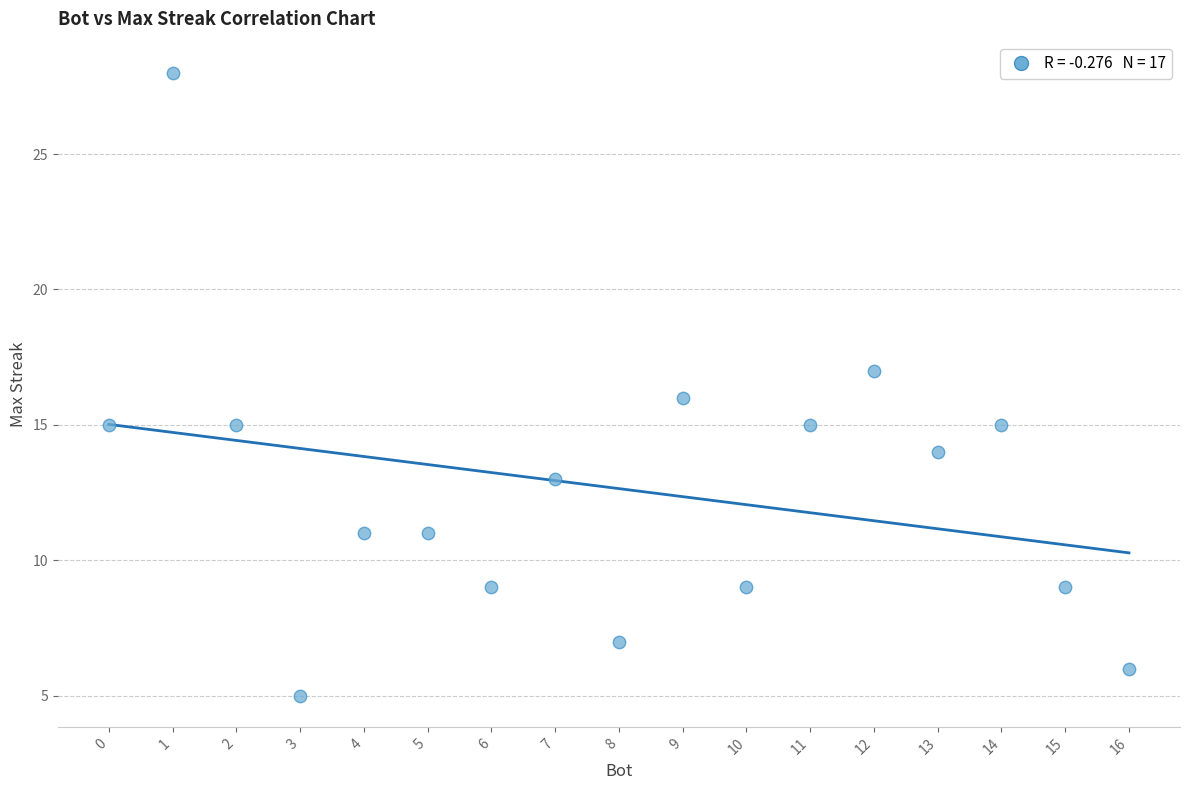

What is the range of Y values (max minus min)?

23